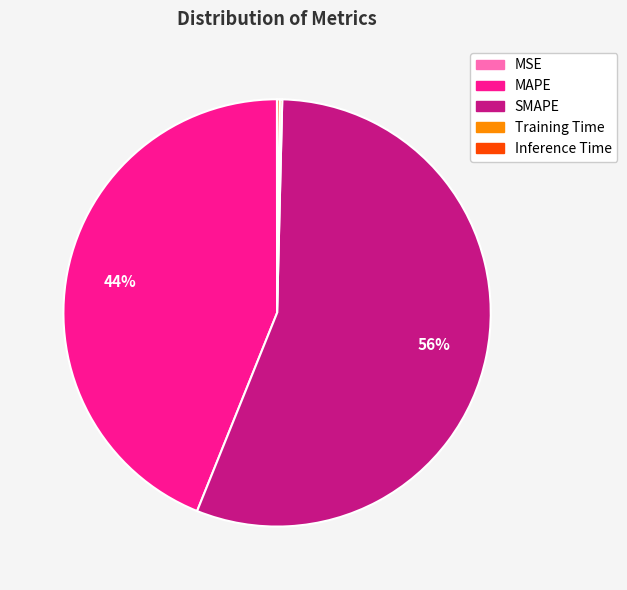

What percentage is the MAPE slice, to the nearest percent?

44%